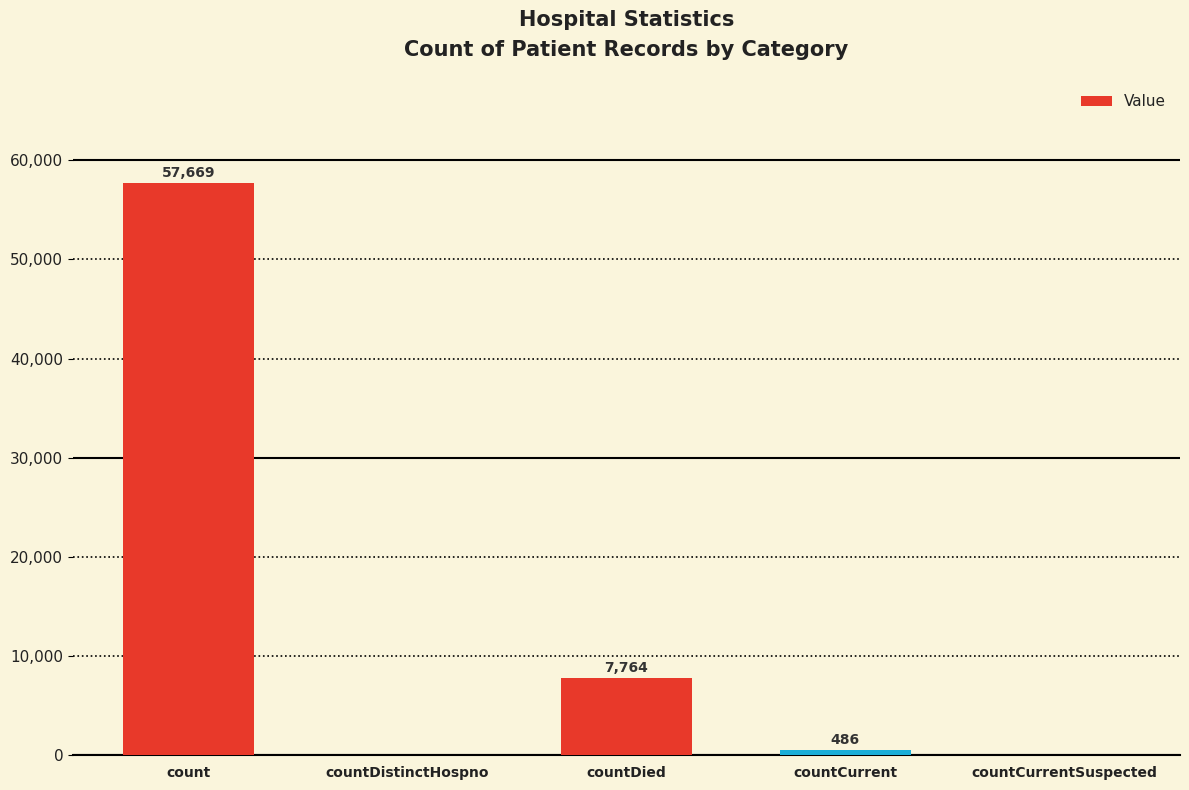

True or false: the data shows -21502 at countDistinctHospno.

False